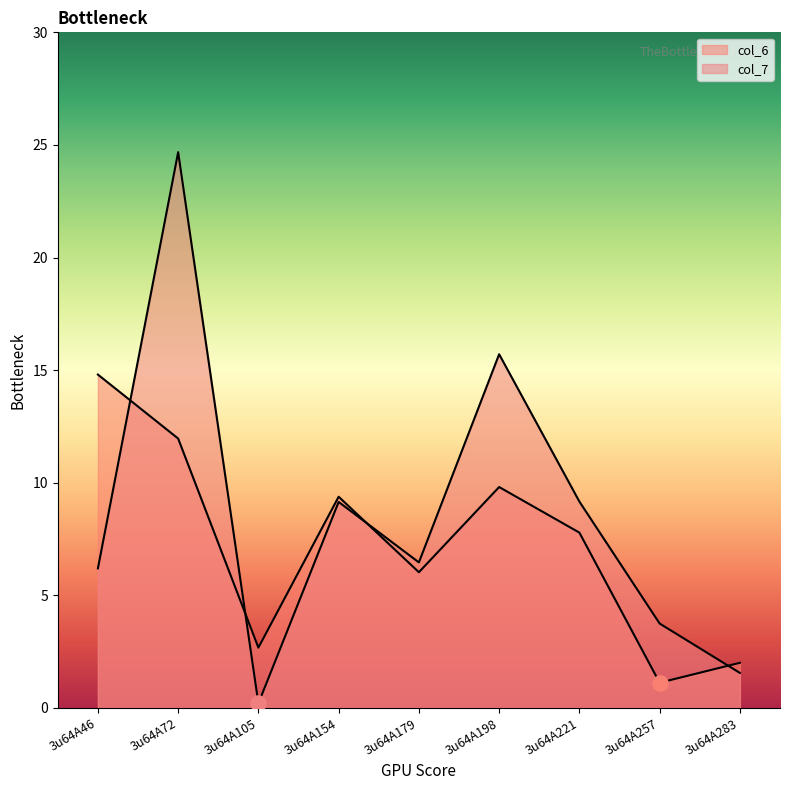

Is the value of col_7 at 3u64A257 greater than the value of col_6 at 3u64A105?

Yes